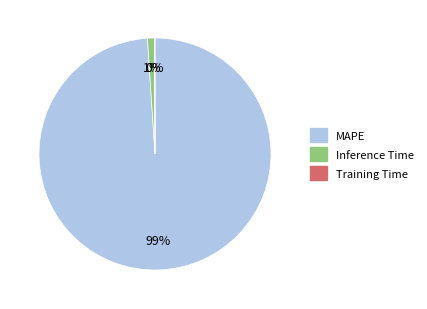

To the nearest percent, what is the difference between the largest and smallest slice percentages?

99%